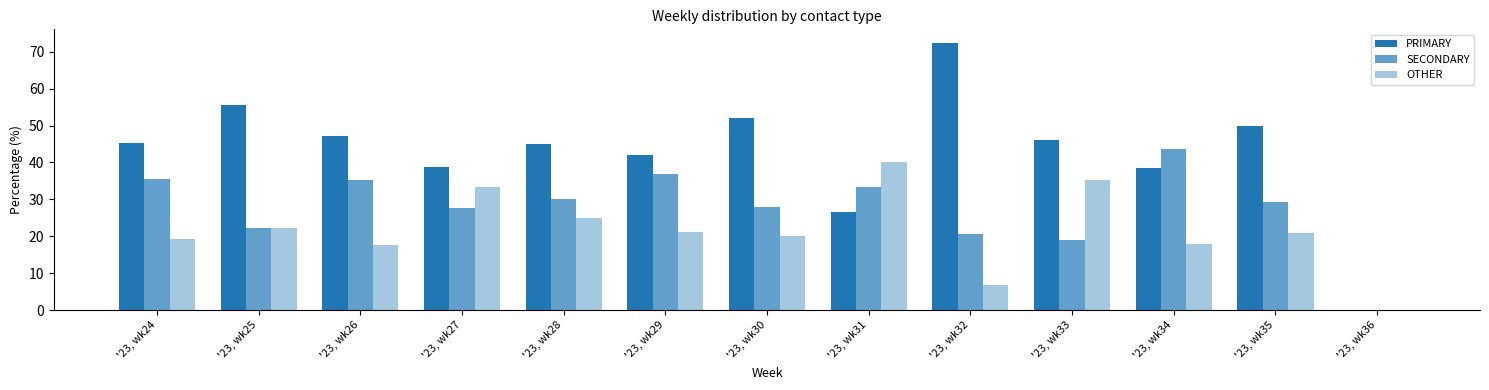

Which series has the widest spread of values?

PRIMARY